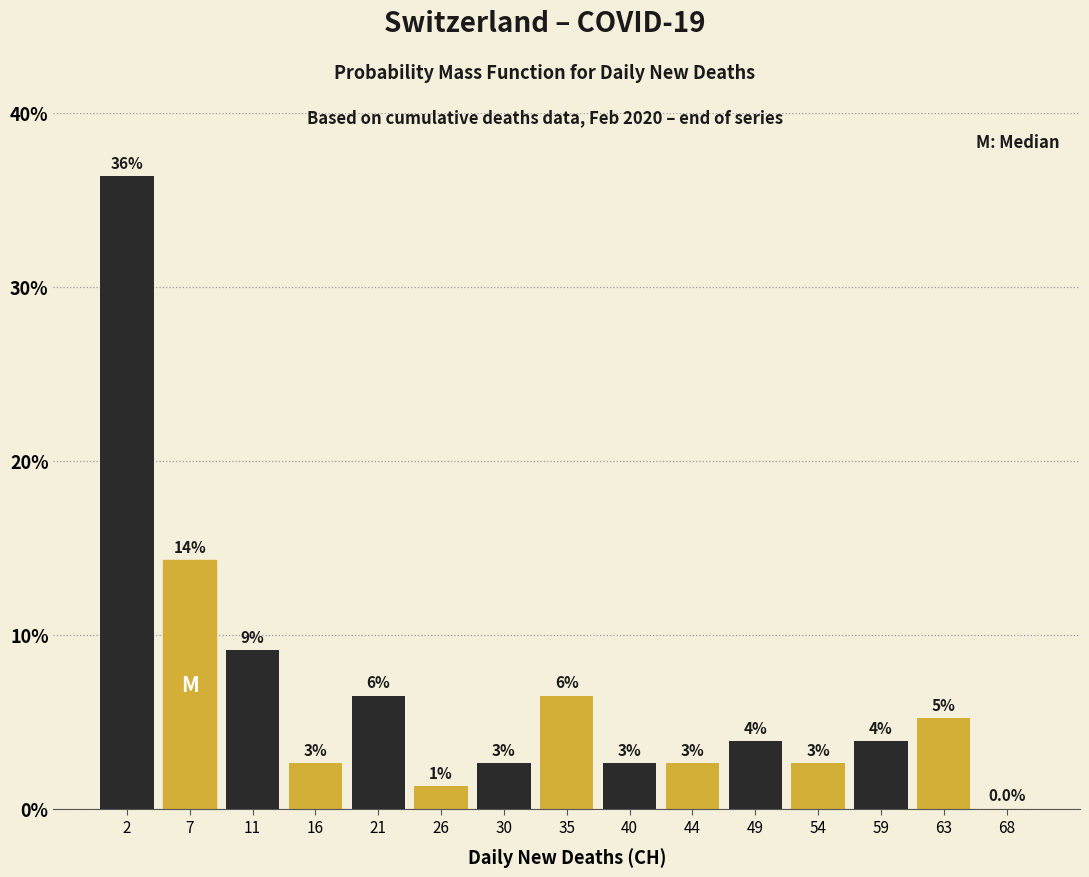

Are the bars horizontal?

No